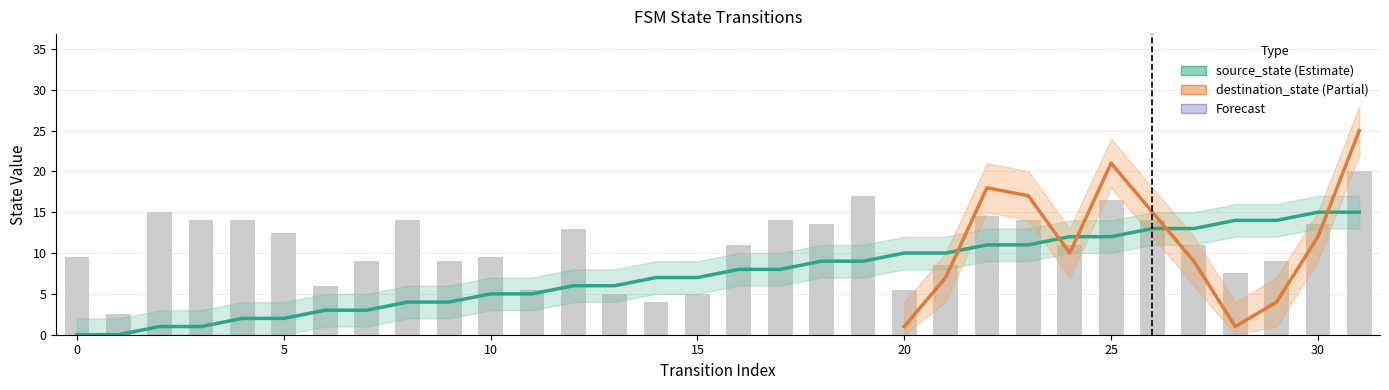

Between 17 and 16, which is larger?

17